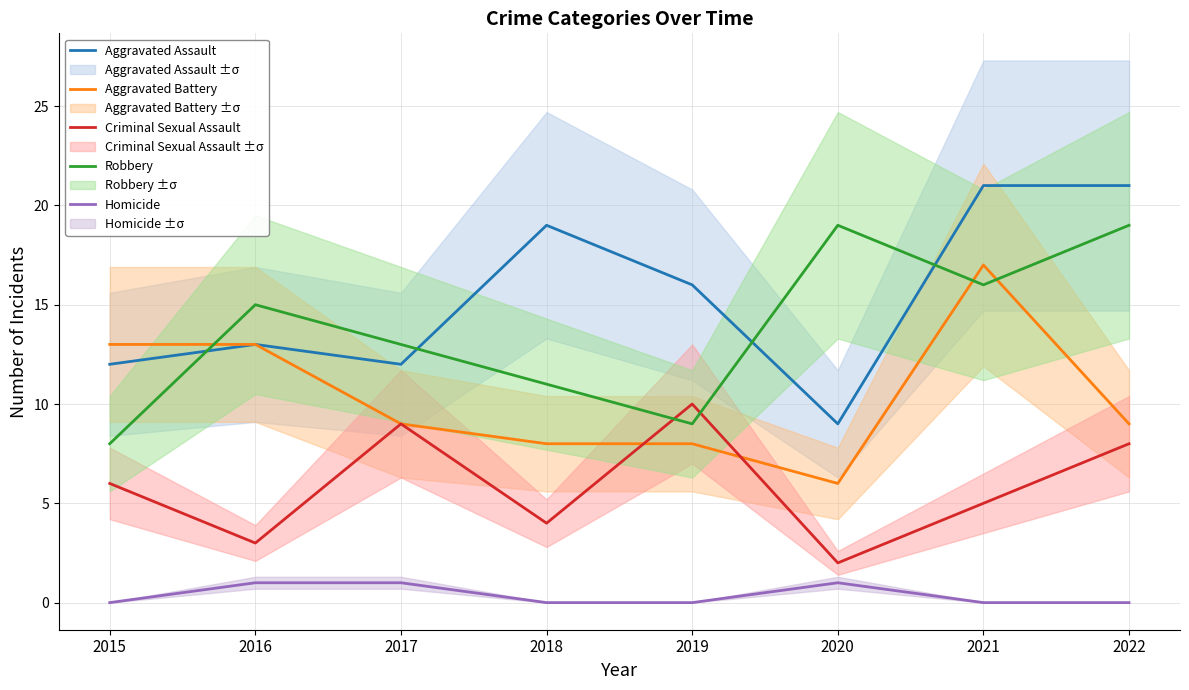

Is it true that Aggravated Battery equals 9 at 2017?

True